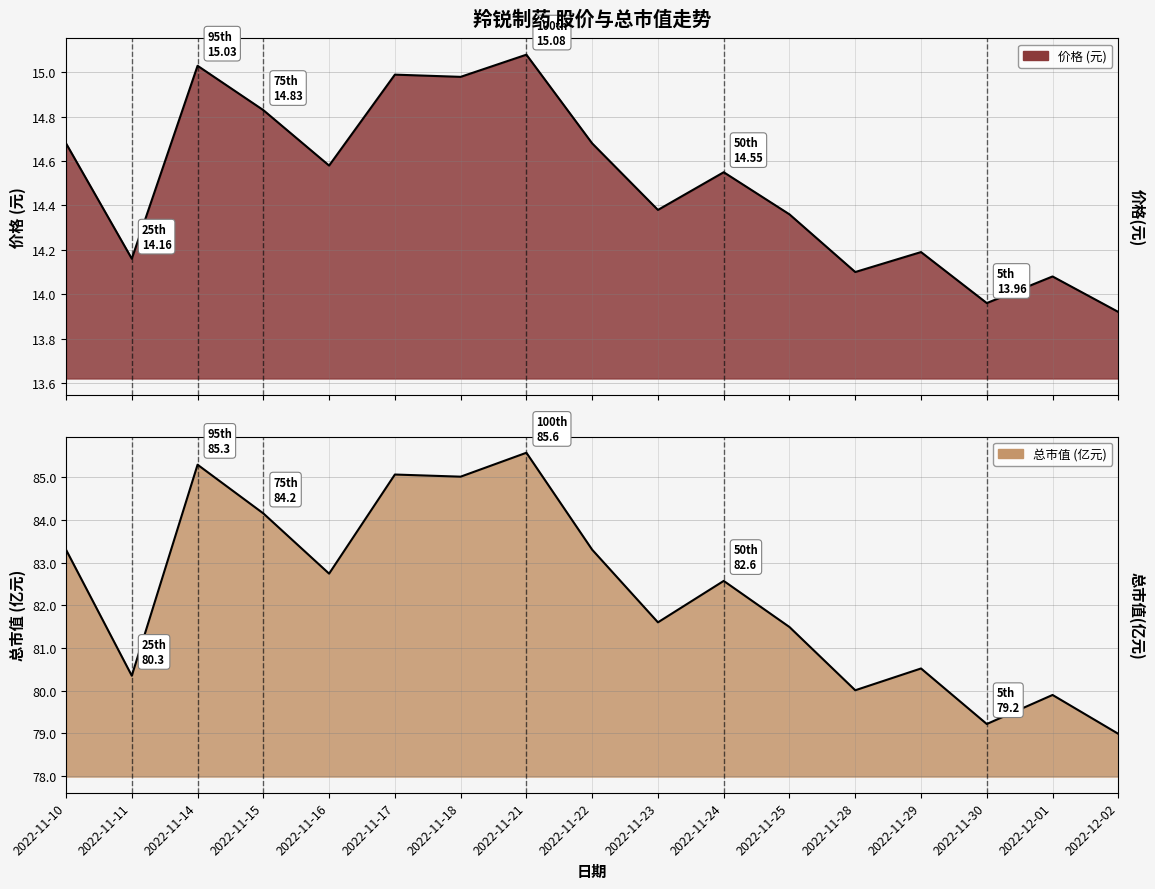

What is the difference between the second highest and second lowest values in the 总市值(亿元) series?

6.1